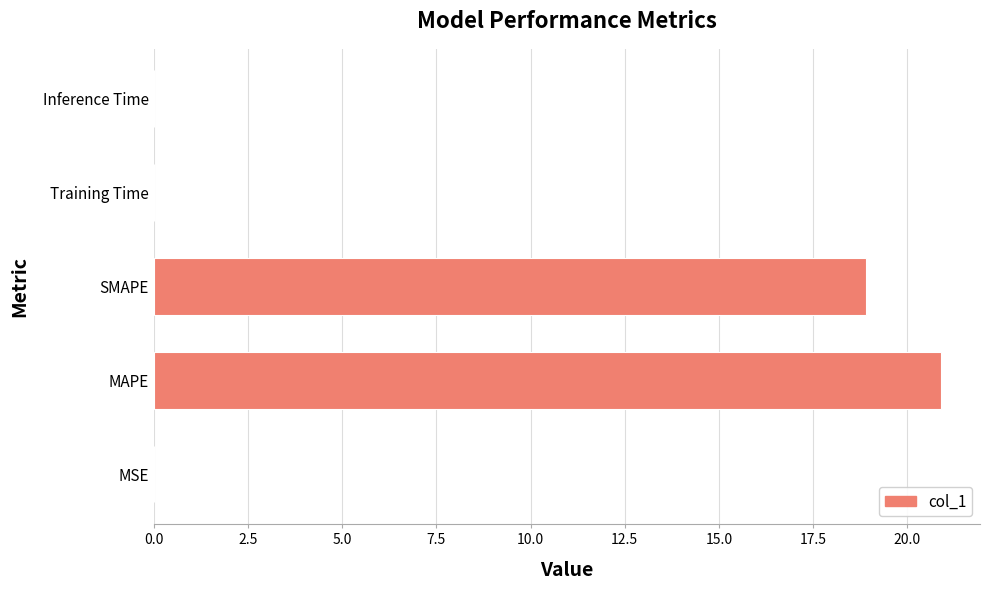

Between SMAPE and MAPE, which is larger?

MAPE